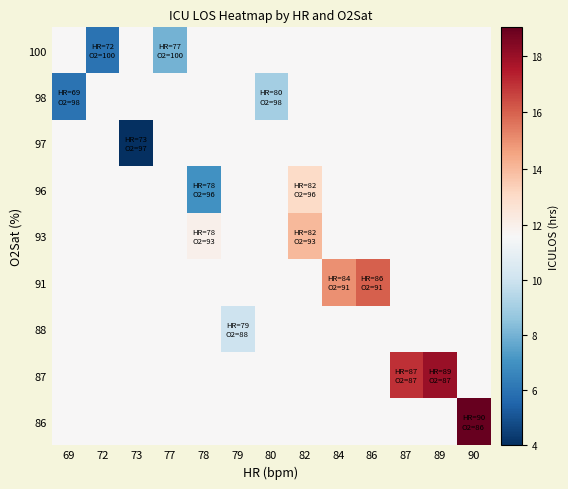

What is the spread (max minus min) of values at 89?

6.4